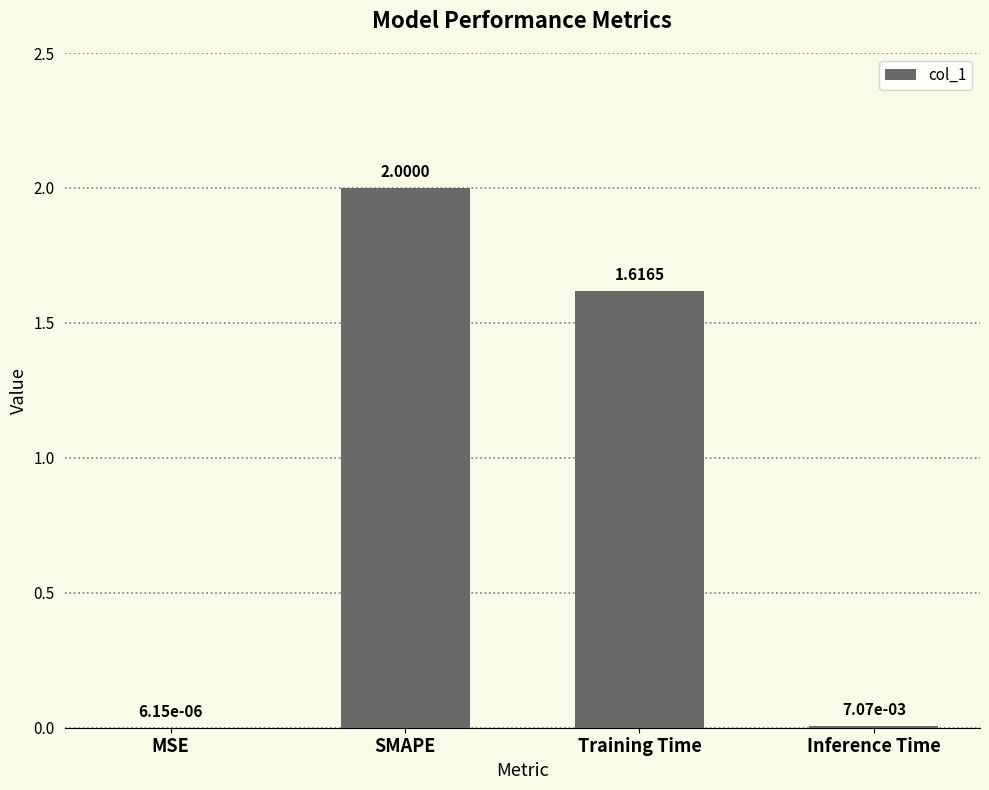

What is the ratio of the value at SMAPE to the value at Training Time?

1.2